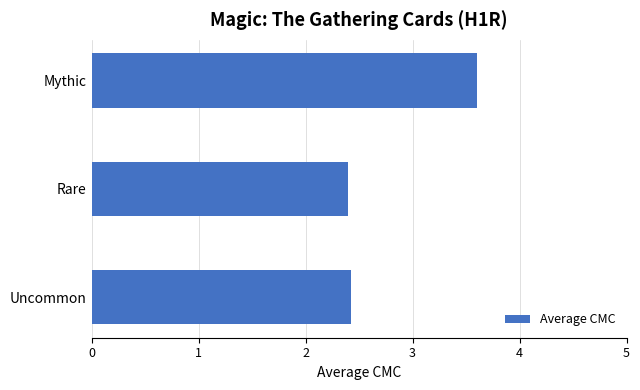

At which label is the value closest to 3?

Uncommon